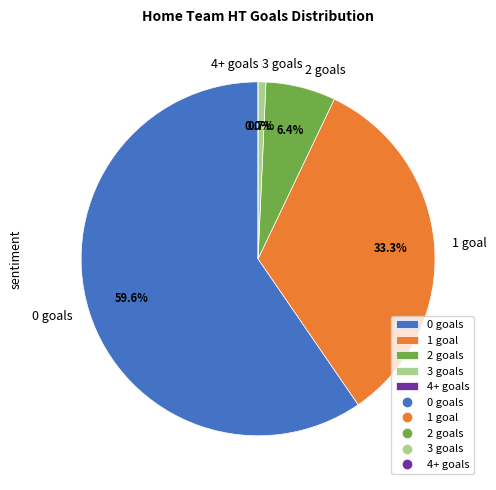

To the nearest percent, what is the average slice percentage?

20%